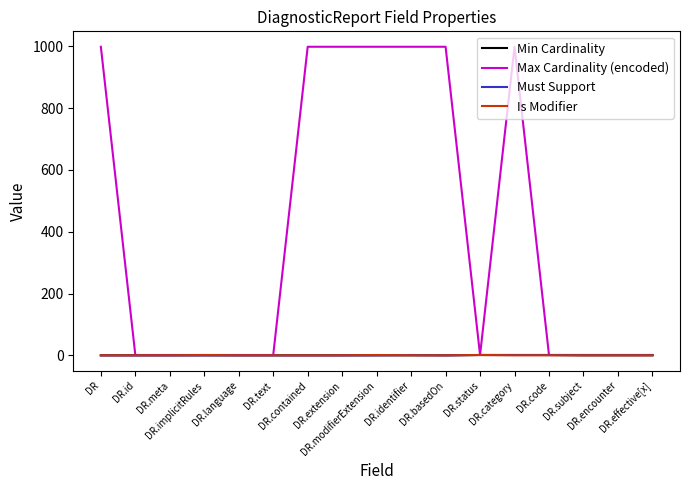

True or false: Must Support has a value of 0 at DR.extension.

True